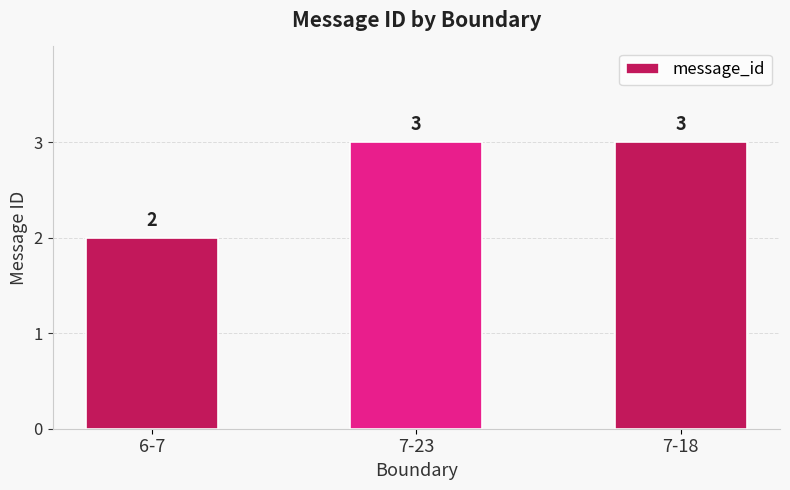

Where is the data nearest to the value 2?

6-7